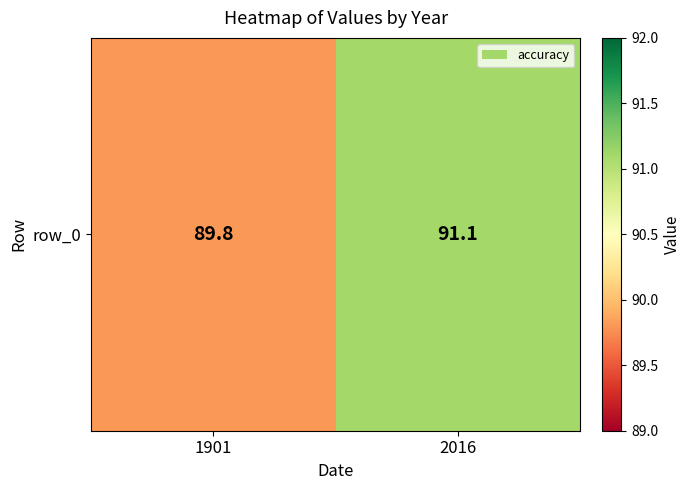

List the labels in order of value, smallest first.

1901, 2016